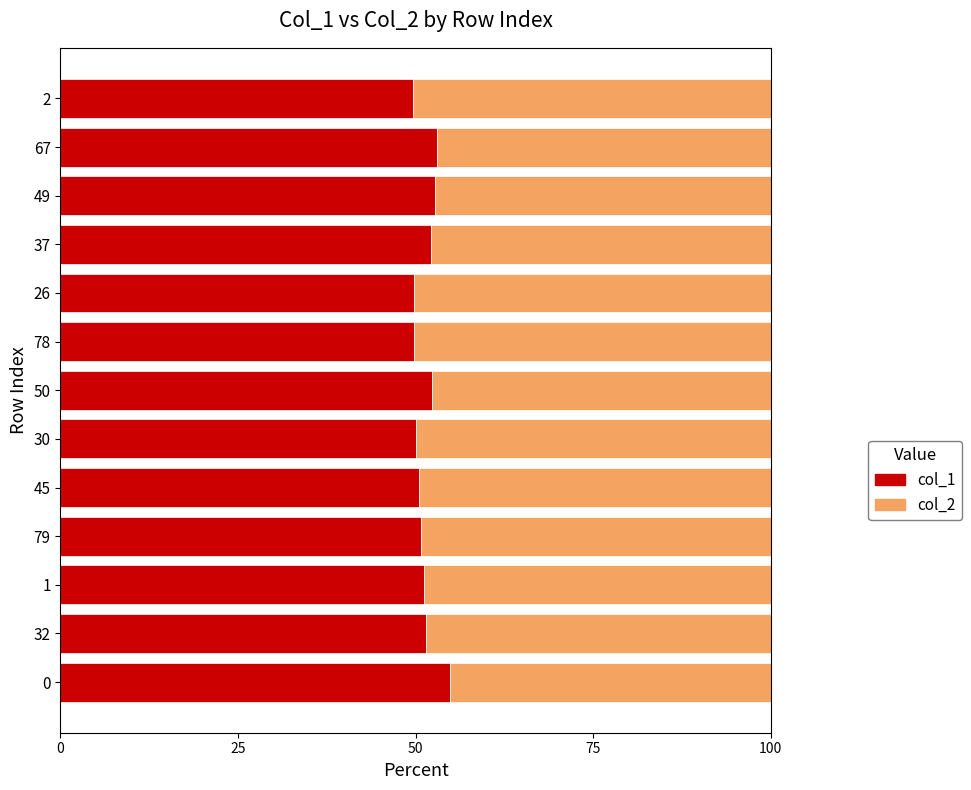

What is the approximate value of col_1 at 26?

49.8